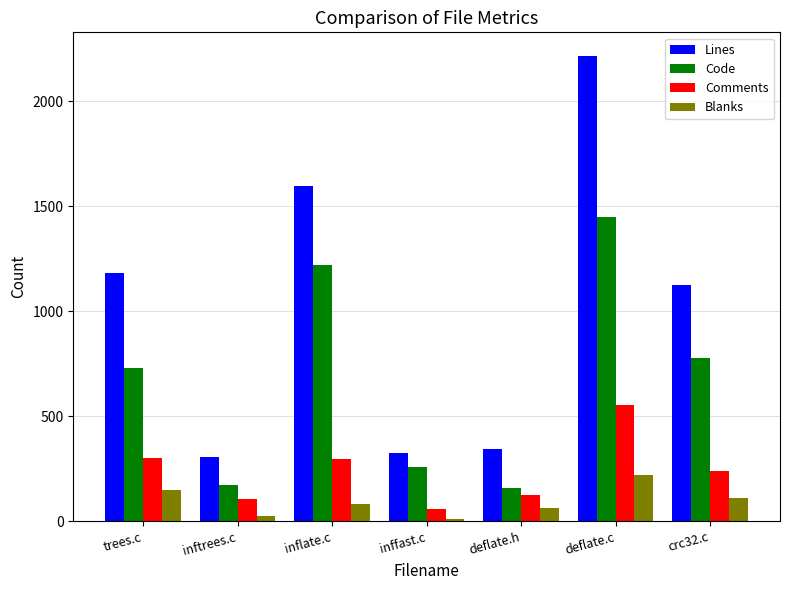

What is the label of the 2nd bar from the left?

inftrees.c